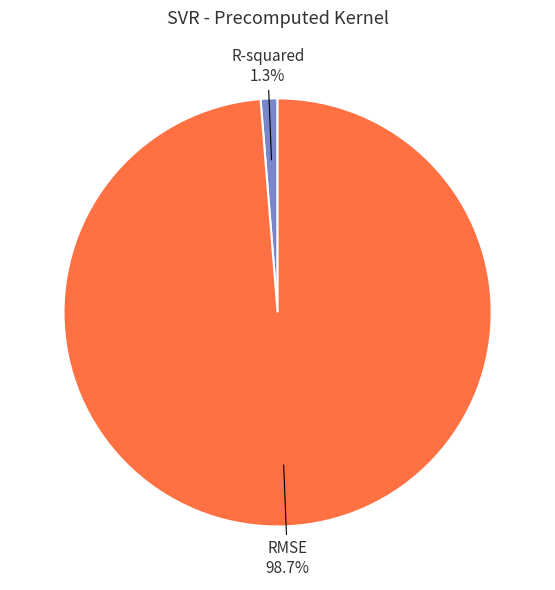

How many slices are in this pie chart?

2